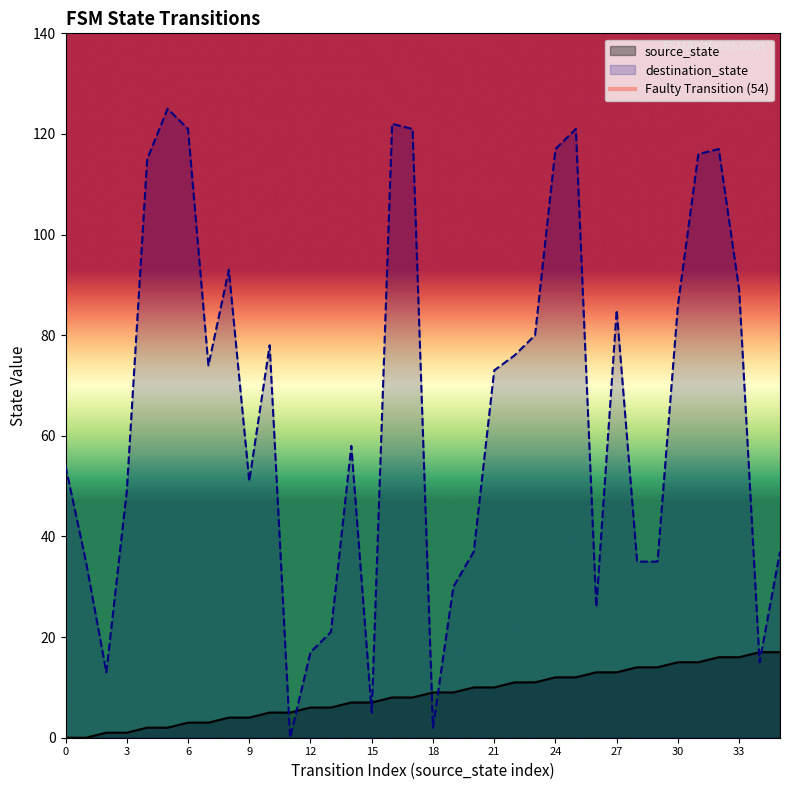

Which series ends up on top after the final intersection of destination_state and source_state?

destination_state